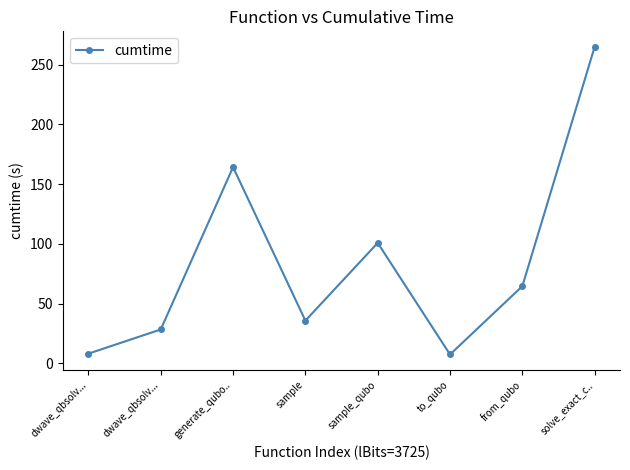

At which category does the chart reach its minimum across all series?

to_qubo